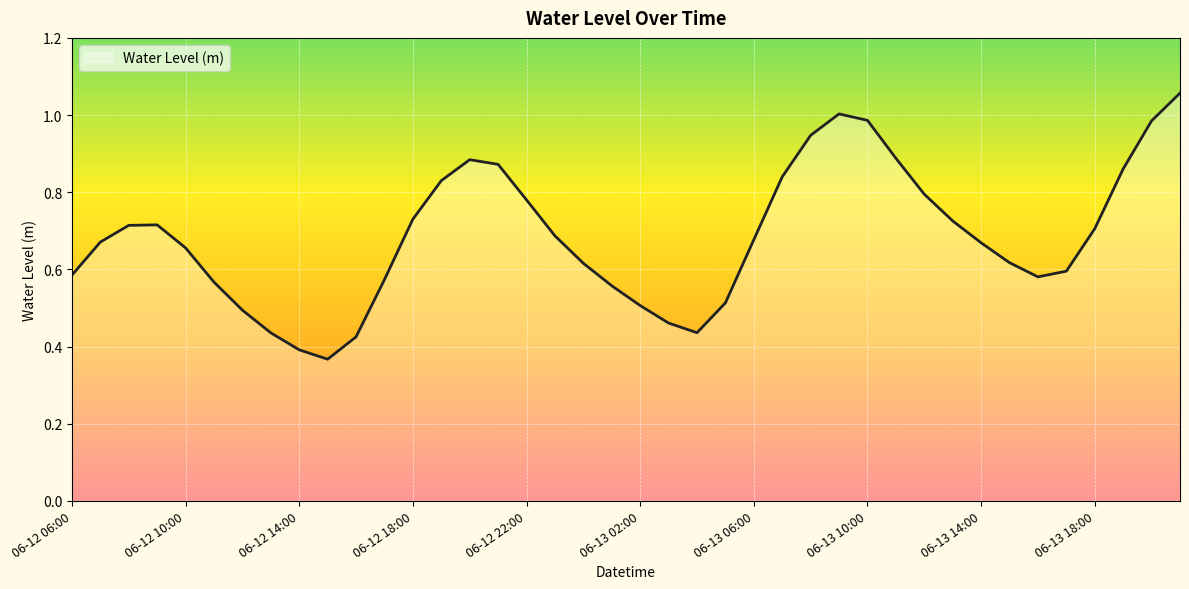

What is the value of the 37th point from the left?

0.7